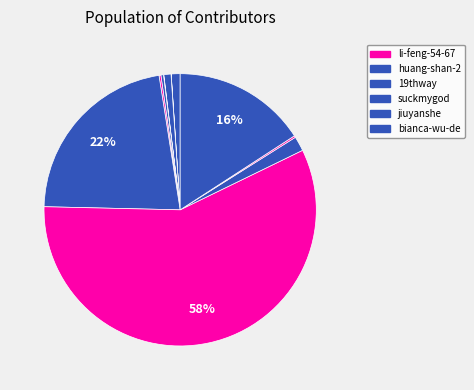

How many segments does this pie chart have?

11